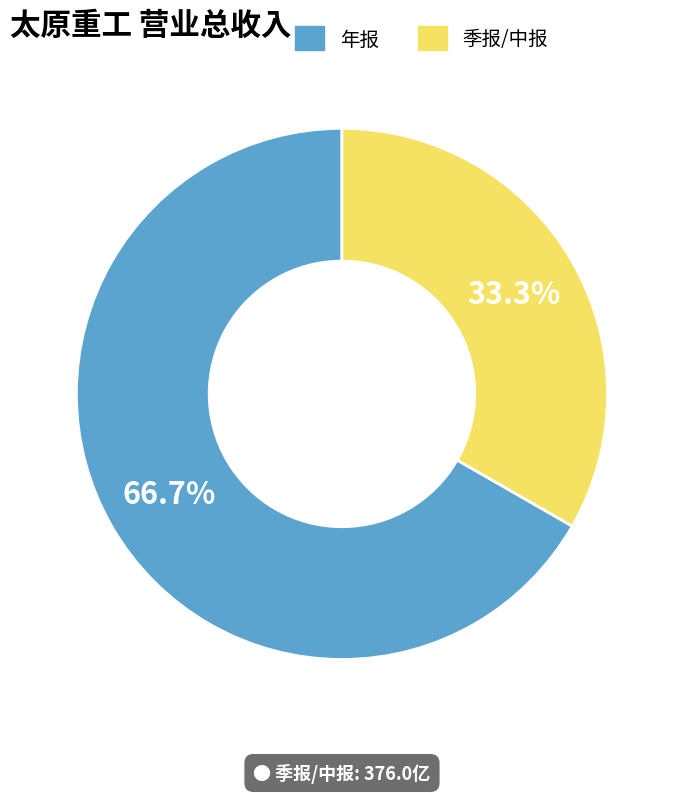

Does any single category account for the majority?

Yes